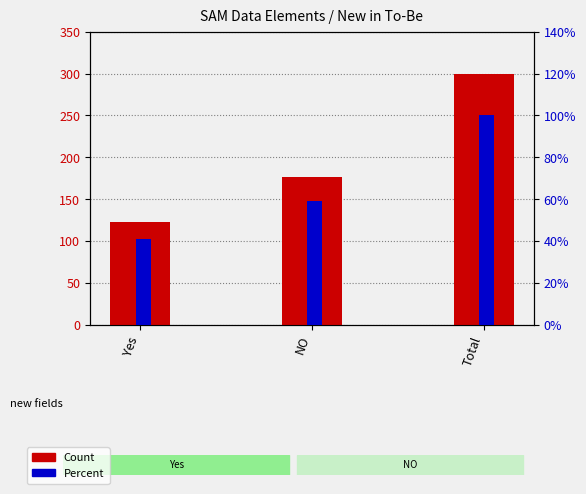

What is the minimum value shown in the chart?

0.4